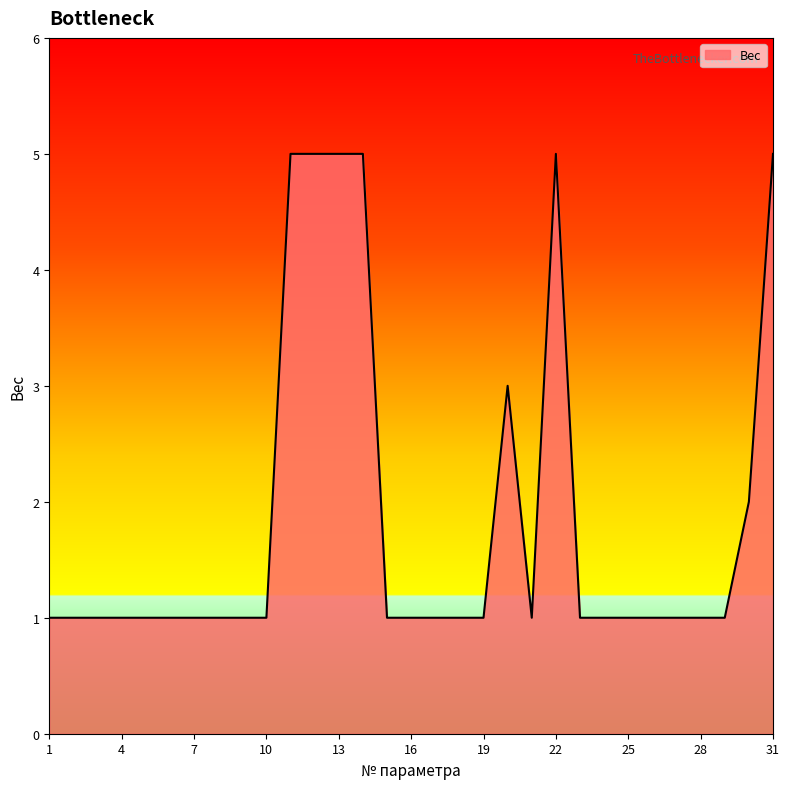

What is the maximum value shown in the chart?

5